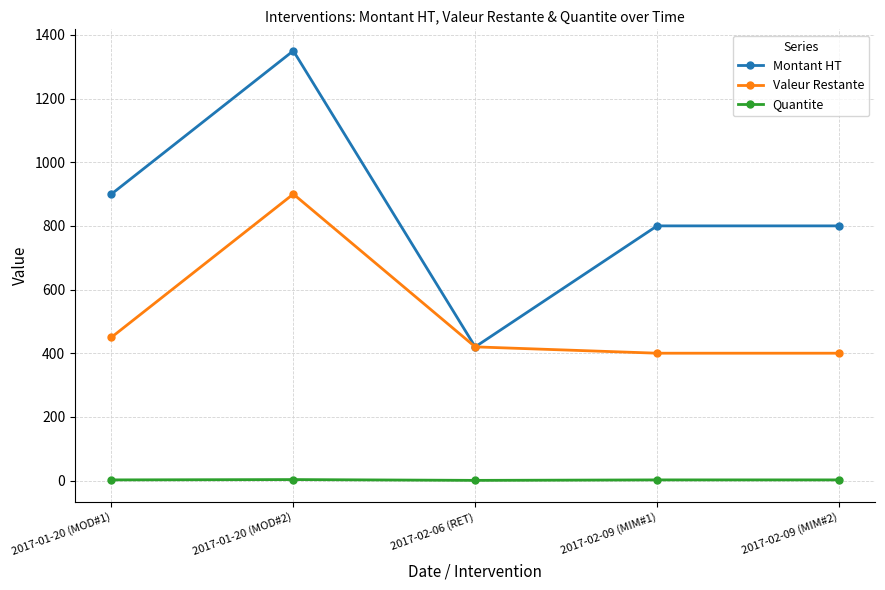

List the series in order of their overall mean, highest first.

Montant HT, Valeur Restante, Quantite